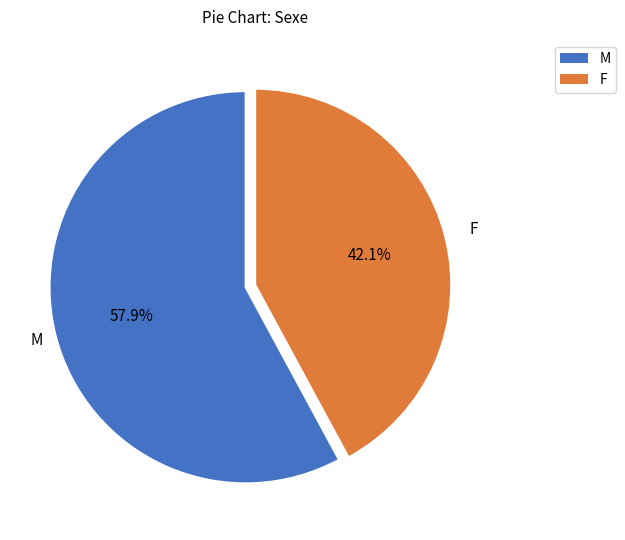

To the nearest percent, what percentage of the pie is F?

42%